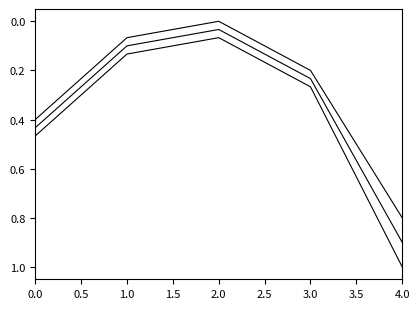

Does the chart have visible grid lines?

No